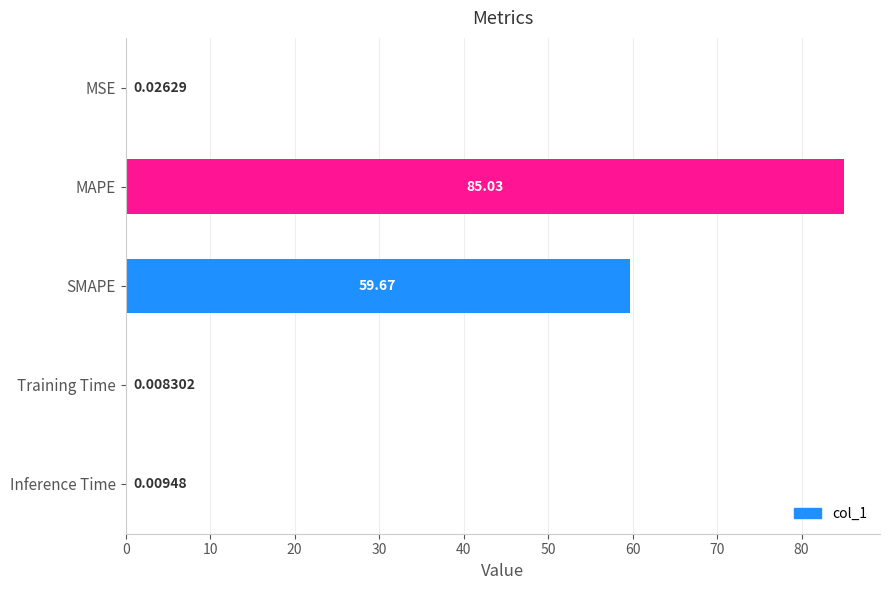

Between Inference Time and SMAPE, which is larger?

SMAPE